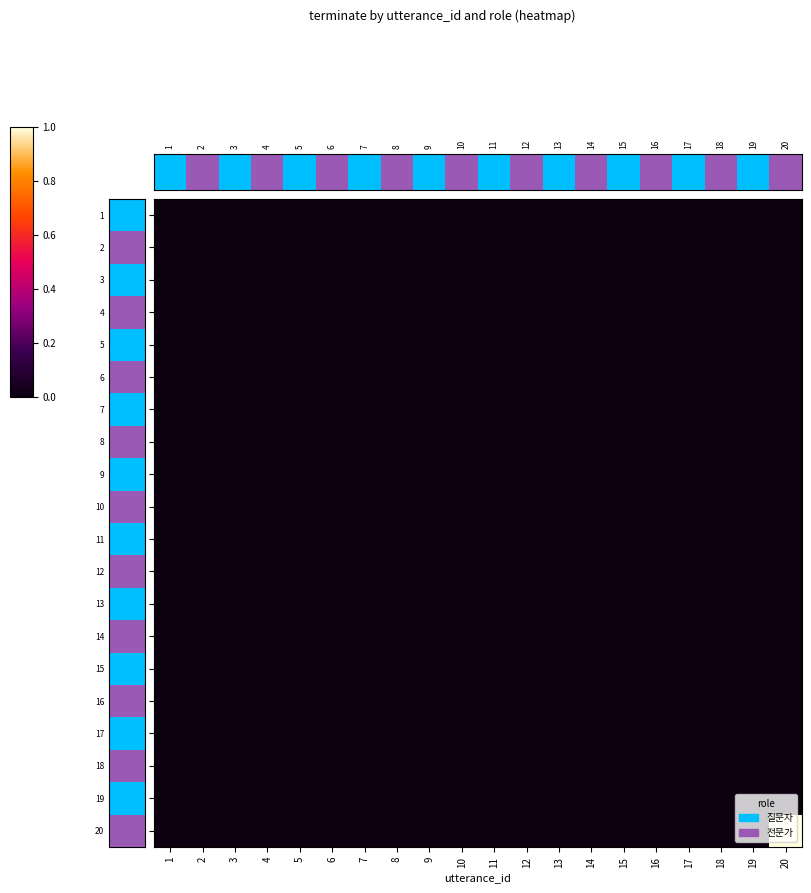

Reading left to right, what are all the values shown in this chart?

1: 1=0	2=0	3=0	4=0	5=0	6=0	7=0	8=0	9=0	10=0	11=0	12=0	13=0	14=0	15=0	16=0	17=0	18=0	19=0	20=0
2: 1=0	2=0	3=0	4=0	5=0	6=0	7=0	8=0	9=0	10=0	11=0	12=0	13=0	14=0	15=0	16=0	17=0	18=0	19=0	20=0
3: 1=0	2=0	3=0	4=0	5=0	6=0	7=0	8=0	9=0	10=0	11=0	12=0	13=0	14=0	15=0	16=0	17=0	18=0	19=0	20=0
4: 1=0	2=0	3=0	4=0	5=0	6=0	7=0	8=0	9=0	10=0	11=0	12=0	13=0	14=0	15=0	16=0	17=0	18=0	19=0	20=0
5: 1=0	2=0	3=0	4=0	5=0	6=0	7=0	8=0	9=0	10=0	11=0	12=0	13=0	14=0	15=0	16=0	17=0	18=0	19=0	20=0
6: 1=0	2=0	3=0	4=0	5=0	6=0	7=0	8=0	9=0	10=0	11=0	12=0	13=0	14=0	15=0	16=0	17=0	18=0	19=0	20=0
7: 1=0	2=0	3=0	4=0	5=0	6=0	7=0	8=0	9=0	10=0	11=0	12=0	13=0	14=0	15=0	16=0	17=0	18=0	19=0	20=0
8: 1=0	2=0	3=0	4=0	5=0	6=0	7=0	8=0	9=0	10=0	11=0	12=0	13=0	14=0	15=0	16=0	17=0	18=0	19=0	20=0
9: 1=0	2=0	3=0	4=0	5=0	6=0	7=0	8=0	9=0	10=0	11=0	12=0	13=0	14=0	15=0	16=0	17=0	18=0	19=0	20=0
10: 1=0	2=0	3=0	4=0	5=0	6=0	7=0	8=0	9=0	10=0	11=0	12=0	13=0	14=0	15=0	16=0	17=0	18=0	19=0	20=0
11: 1=0	2=0	3=0	4=0	5=0	6=0	7=0	8=0	9=0	10=0	11=0	12=0	13=0	14=0	15=0	16=0	17=0	18=0	19=0	20=0
12: 1=0	2=0	3=0	4=0	5=0	6=0	7=0	8=0	9=0	10=0	11=0	12=0	13=0	14=0	15=0	16=0	17=0	18=0	19=0	20=0
13: 1=0	2=0	3=0	4=0	5=0	6=0	7=0	8=0	9=0	10=0	11=0	12=0	13=0	14=0	15=0	16=0	17=0	18=0	19=0	20=0
14: 1=0	2=0	3=0	4=0	5=0	6=0	7=0	8=0	9=0	10=0	11=0	12=0	13=0	14=0	15=0	16=0	17=0	18=0	19=0	20=0
15: 1=0	2=0	3=0	4=0	5=0	6=0	7=0	8=0	9=0	10=0	11=0	12=0	13=0	14=0	15=0	16=0	17=0	18=0	19=0	20=0
16: 1=0	2=0	3=0	4=0	5=0	6=0	7=0	8=0	9=0	10=0	11=0	12=0	13=0	14=0	15=0	16=0	17=0	18=0	19=0	20=0
17: 1=0	2=0	3=0	4=0	5=0	6=0	7=0	8=0	9=0	10=0	11=0	12=0	13=0	14=0	15=0	16=0	17=0	18=0	19=0	20=0
18: 1=0	2=0	3=0	4=0	5=0	6=0	7=0	8=0	9=0	10=0	11=0	12=0	13=0	14=0	15=0	16=0	17=0	18=0	19=0	20=0
19: 1=0	2=0	3=0	4=0	5=0	6=0	7=0	8=0	9=0	10=0	11=0	12=0	13=0	14=0	15=0	16=0	17=0	18=0	19=0	20=0
20: 1=0	2=0	3=0	4=0	5=0	6=0	7=0	8=0	9=0	10=0	11=0	12=0	13=0	14=0	15=0	16=0	17=0	18=0	19=0	20=1